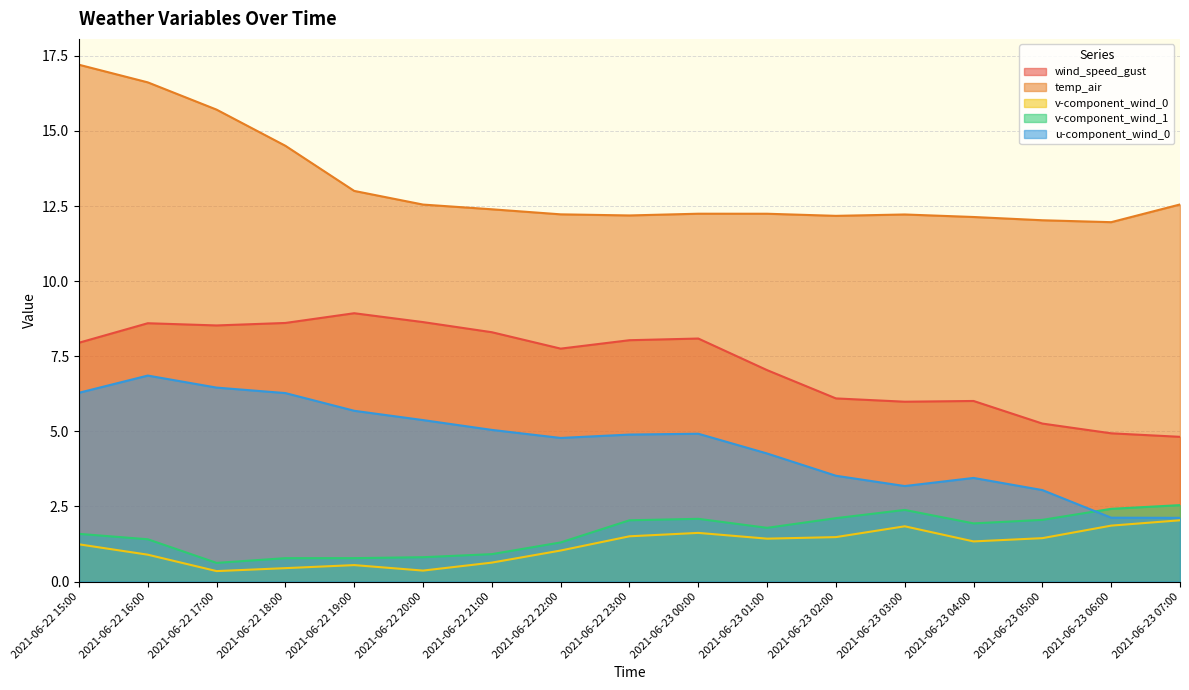

Is it true that v-component_wind_1 equals 0.6 at 2021-06-22 17:00?

True